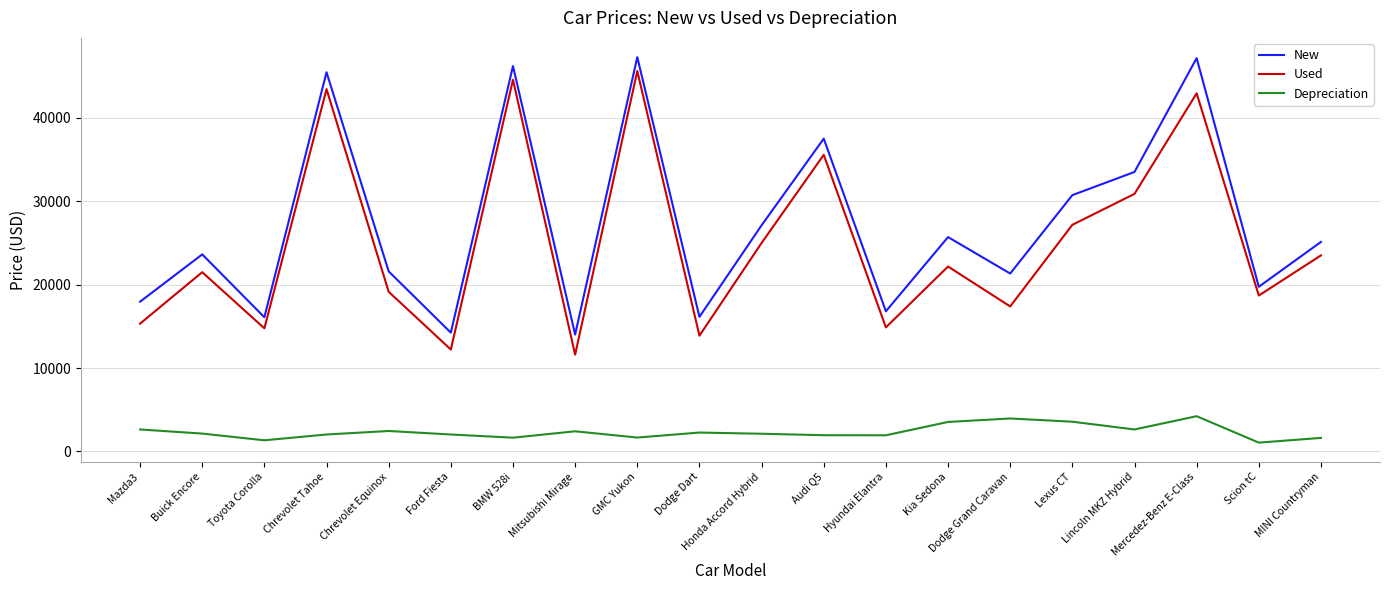

What is the minimum value for New?

14013